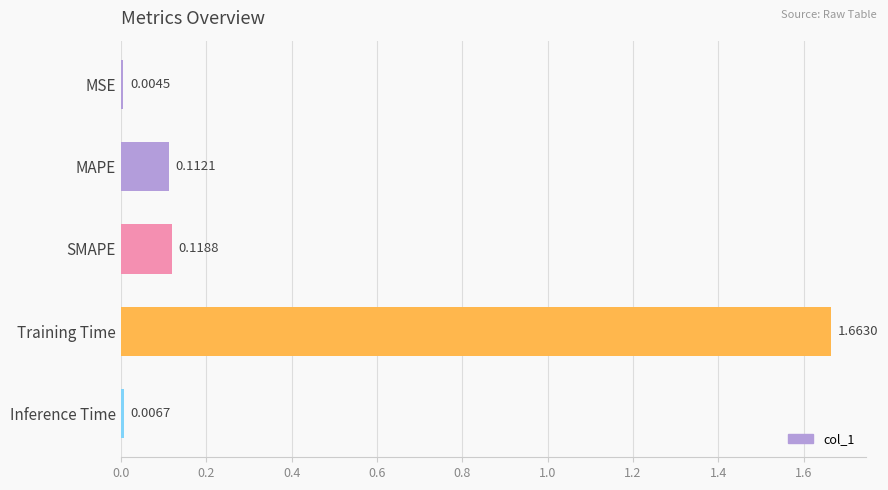

What is the change in value from MSE to SMAPE?

+0.1